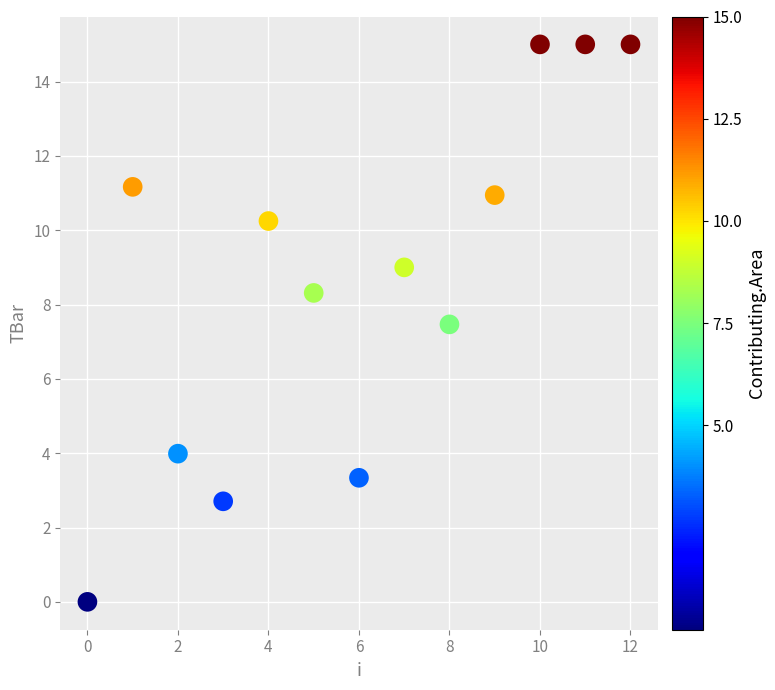

What is the range of Y values (max minus min)?

15.0